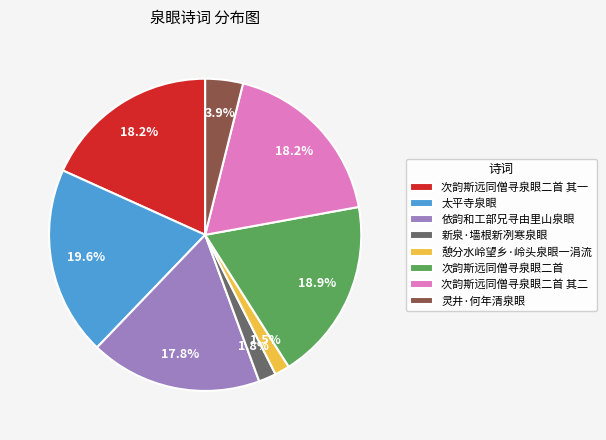

Which slice is the largest?

太平寺泉眼